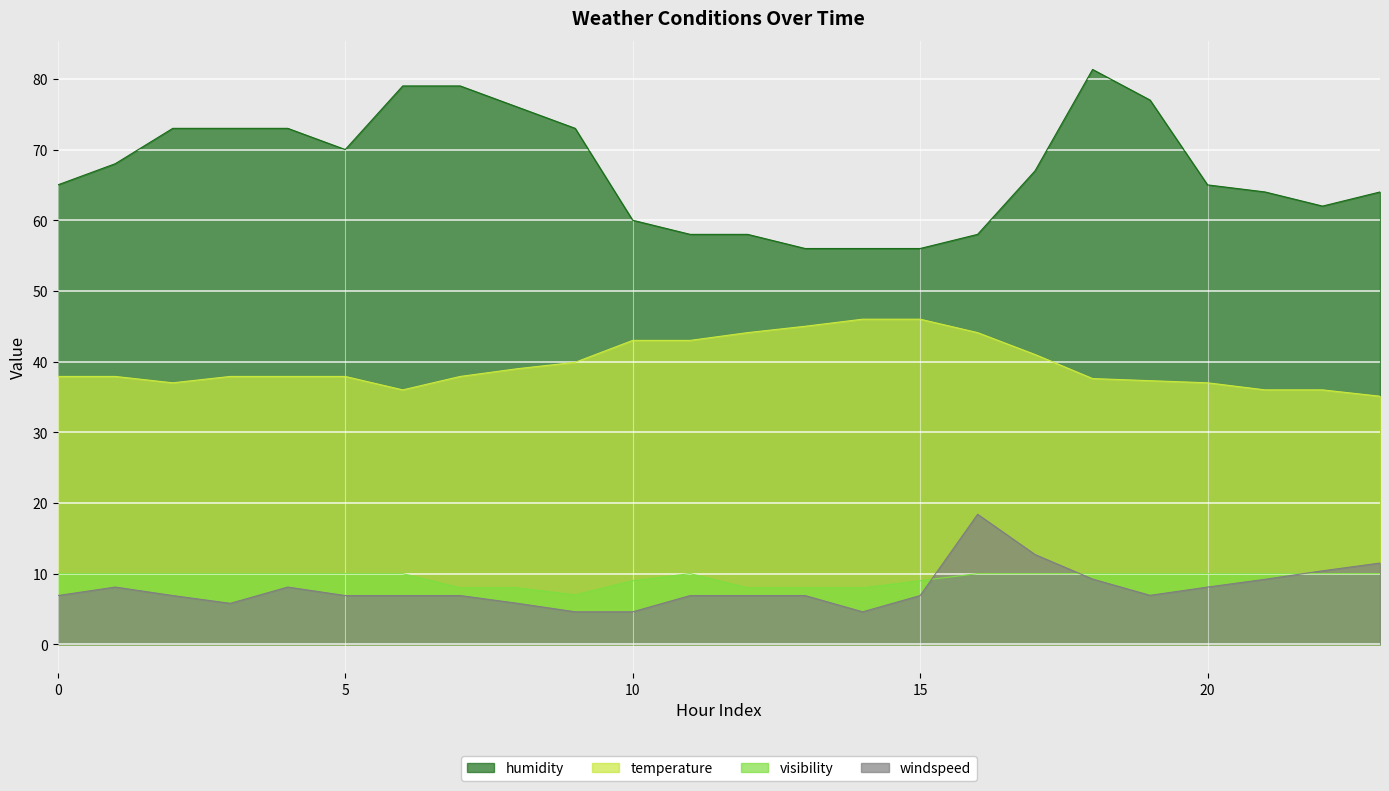

How many lines are shown in the chart?

4